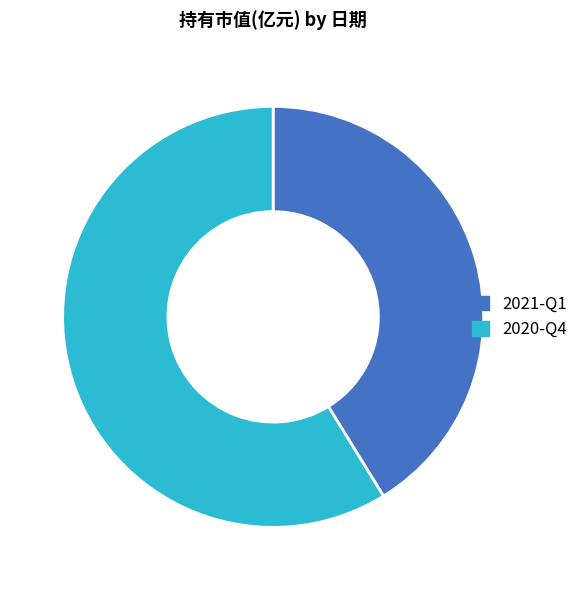

Which category has the biggest portion of the pie?

2020-Q4